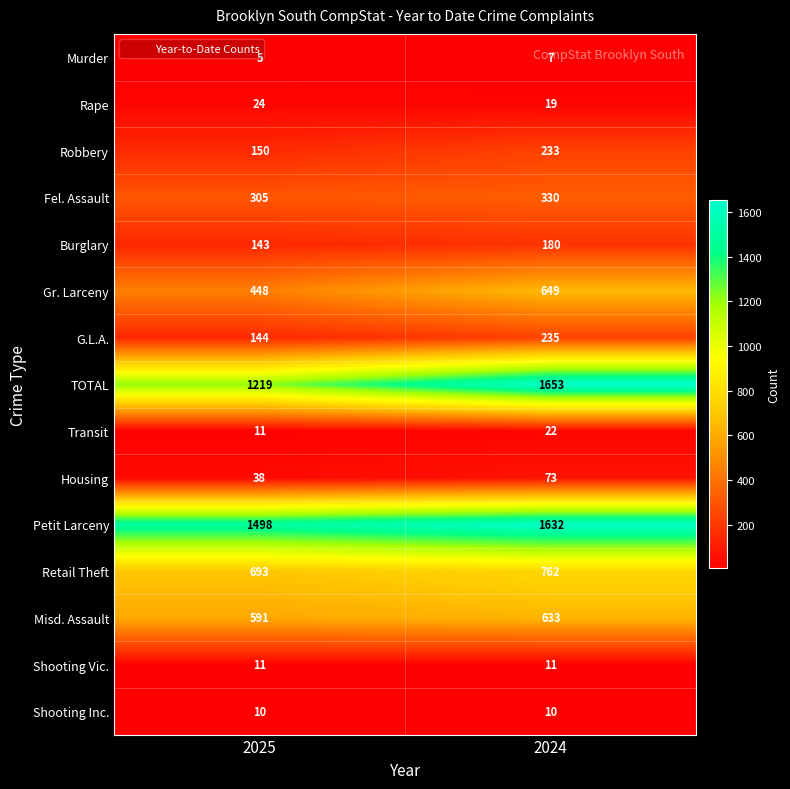

Where is Misd. Assault nearest to the value 612?

2025